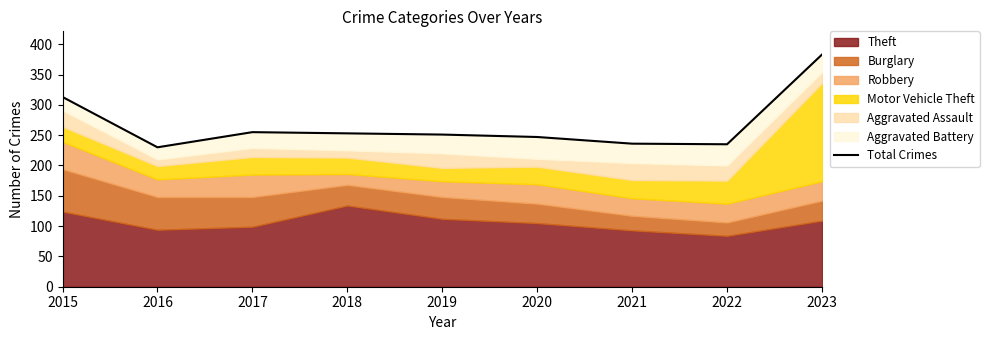

What is the sum of the values at 2021 and 2016?

466